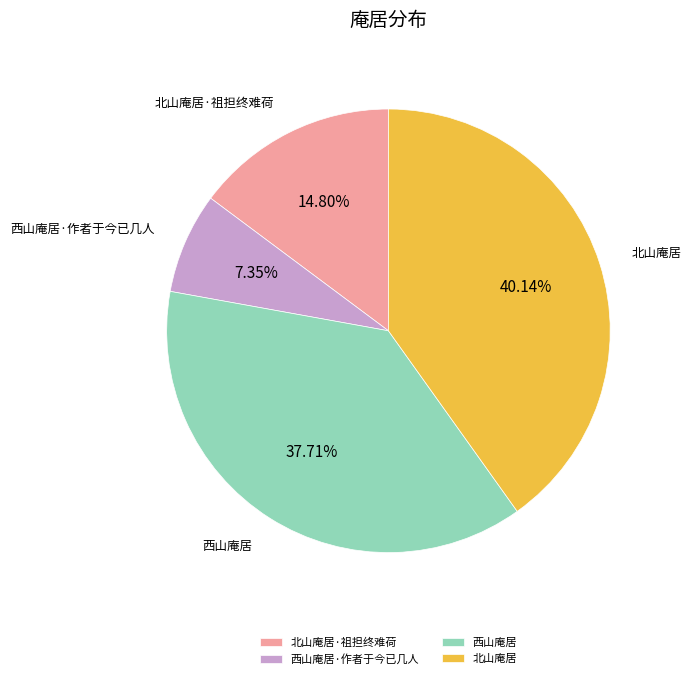

What portion of the pie excludes 西山庵居?

62.3%